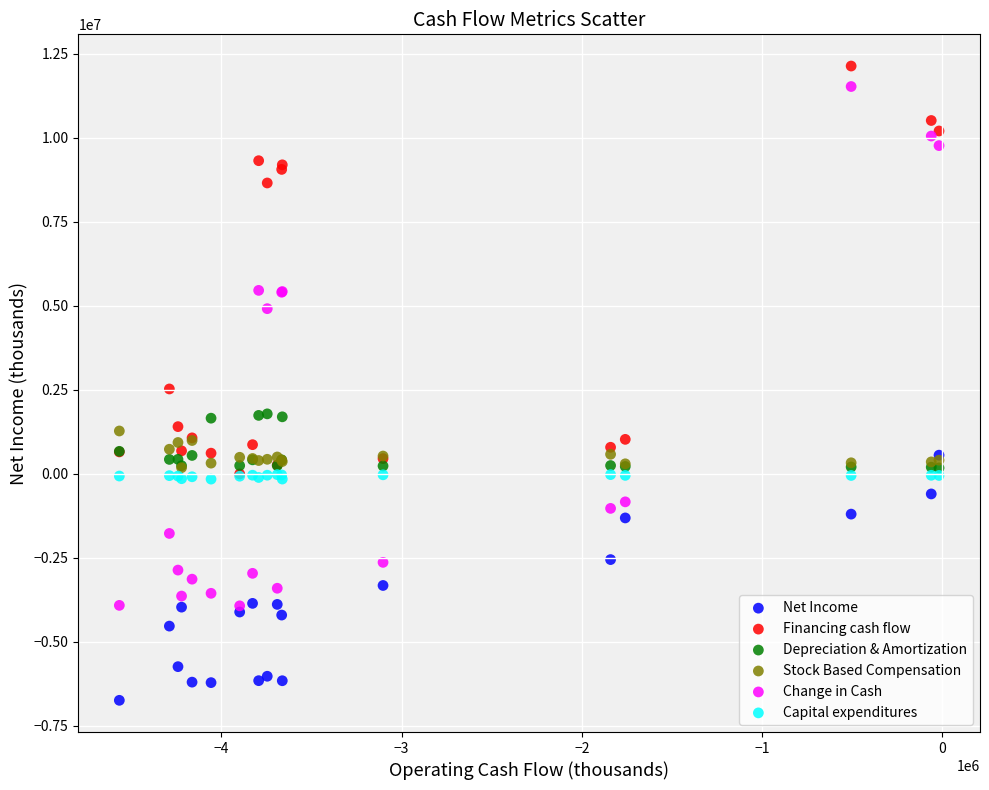

Which series reaches the maximum Y coordinate?

Financing cash flow